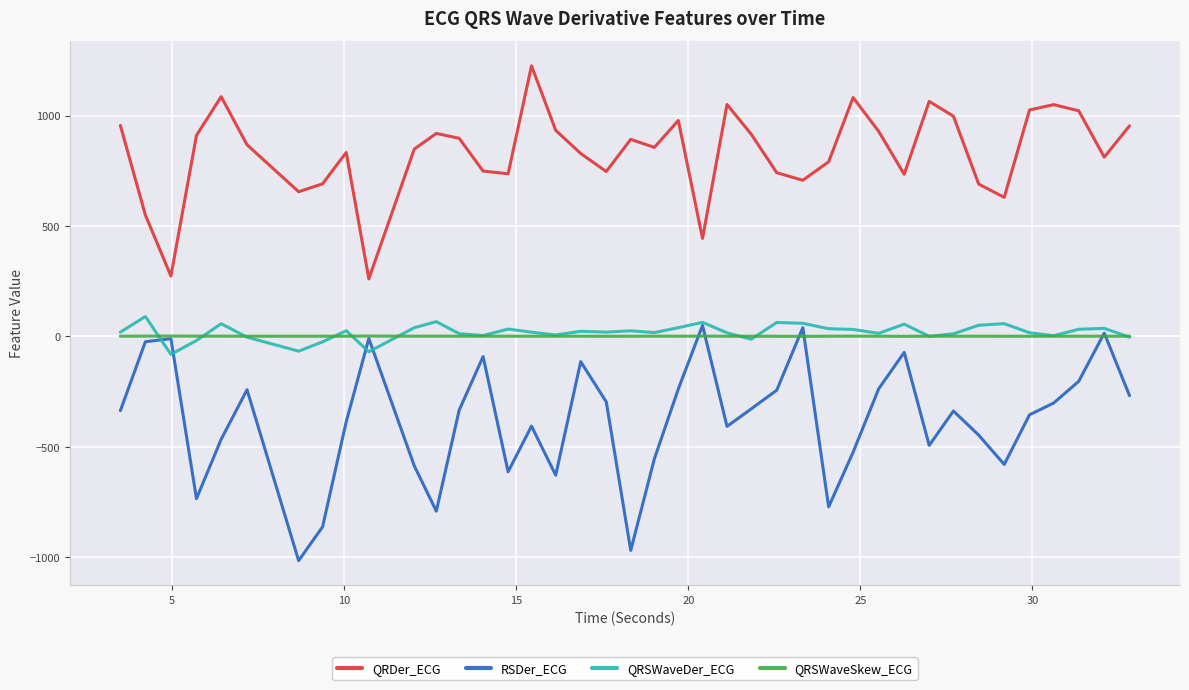

Which series has the largest total across all categories?

QRDer_ECG